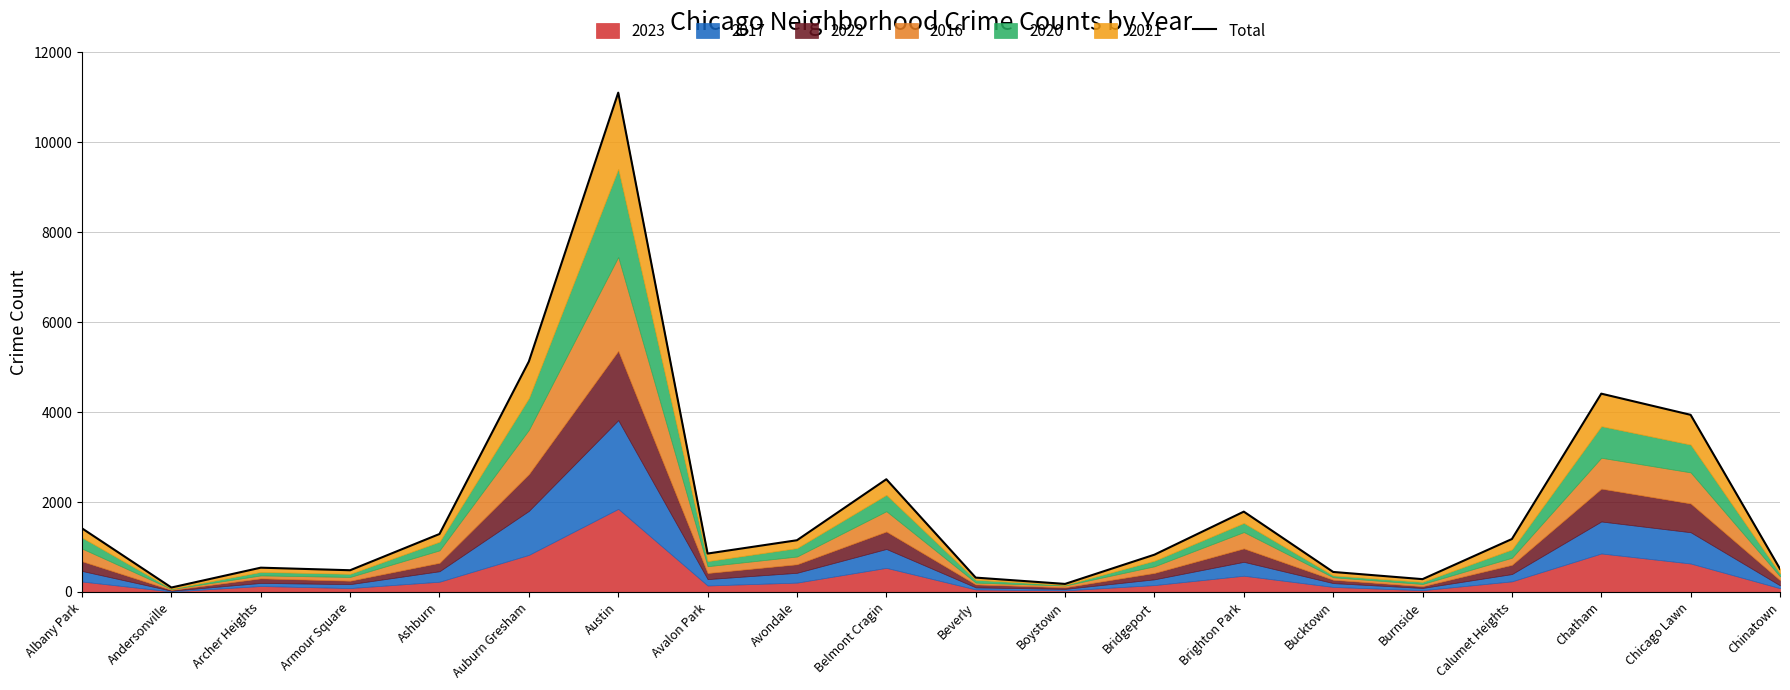

Where does the data first go above 1150?

Albany Park